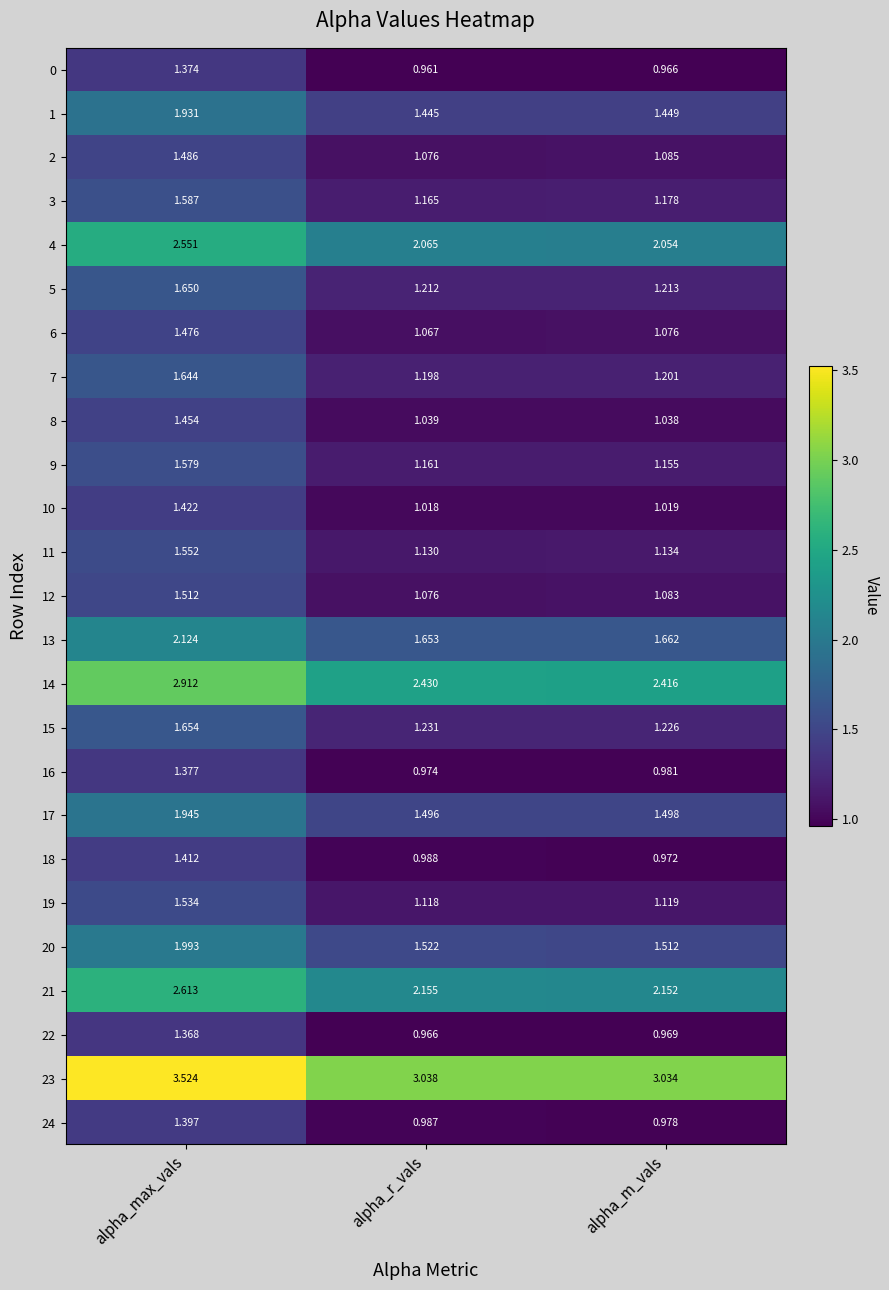

What is the total value across all series at alpha_r_vals?

34.2